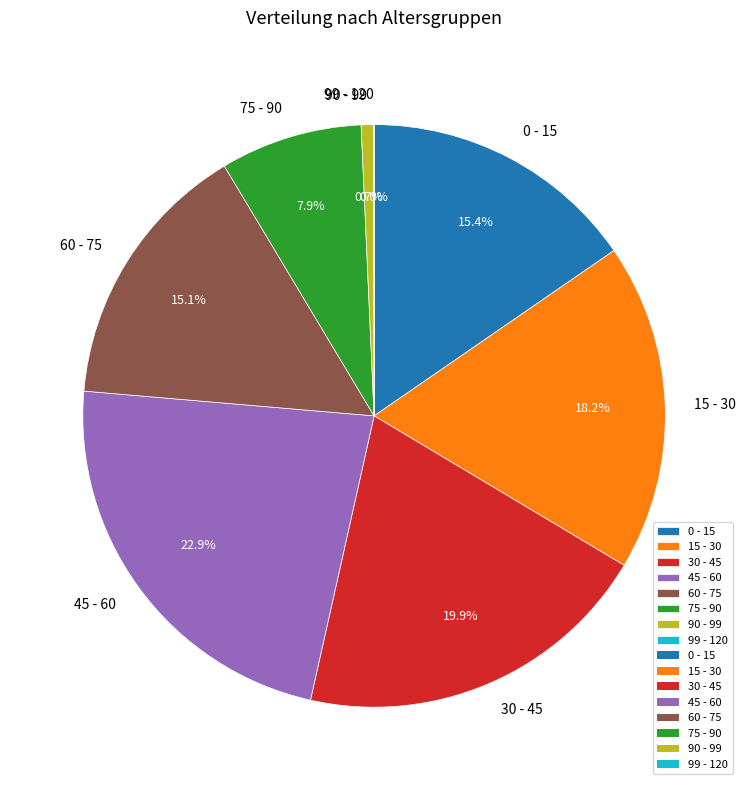

Combined, do 45 - 60 and 0 - 15 account for over 50%?

No